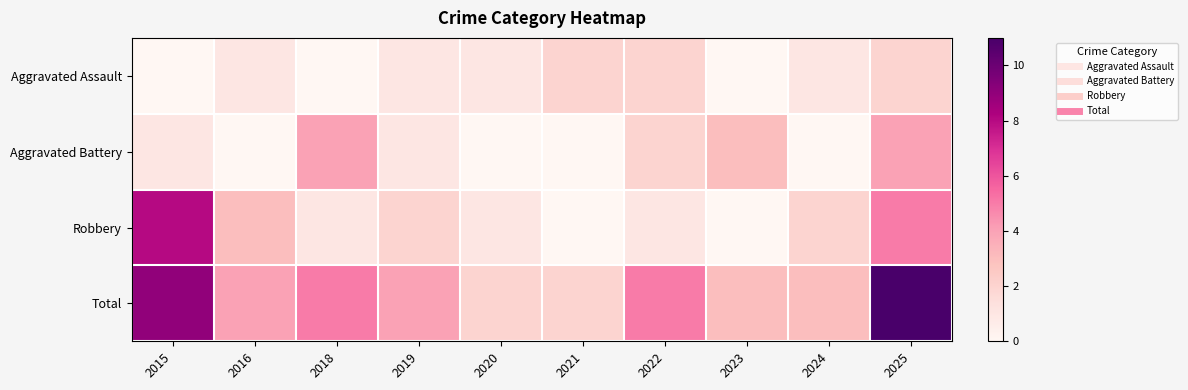

Rank the series at 2016 from lowest to highest value.

Aggravated Battery, Aggravated Assault, Robbery, Total